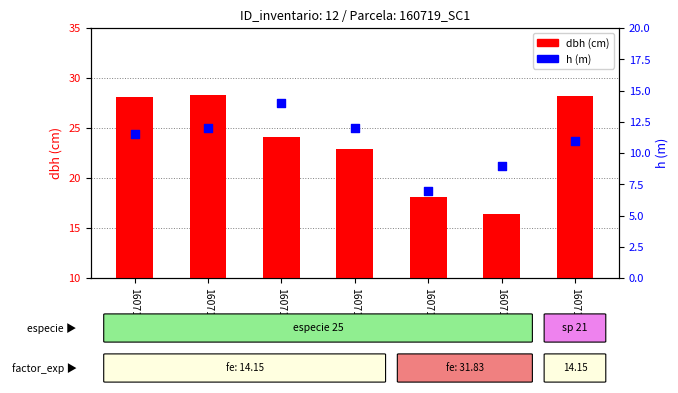

At which category is the sum across all series the highest?

160719002